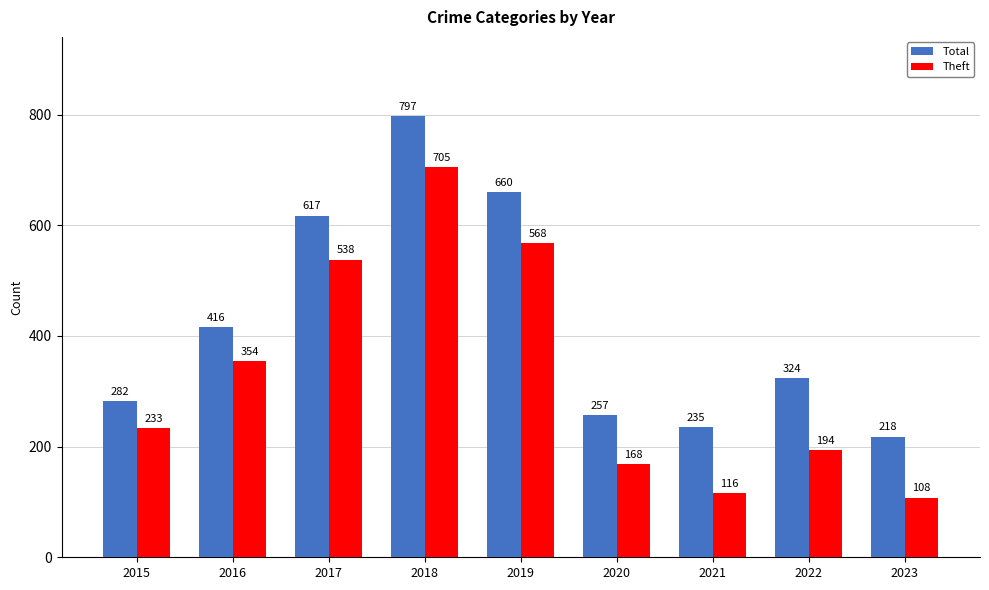

What is the approximate value of Total at 2017, to the nearest 10?

620